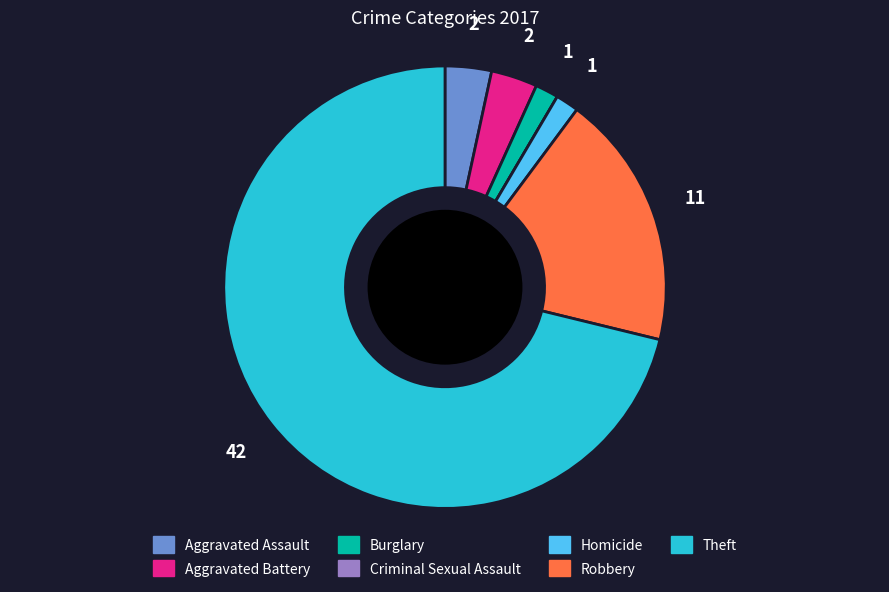

Is the sum of Aggravated Assault and Aggravated Battery greater than half?

No